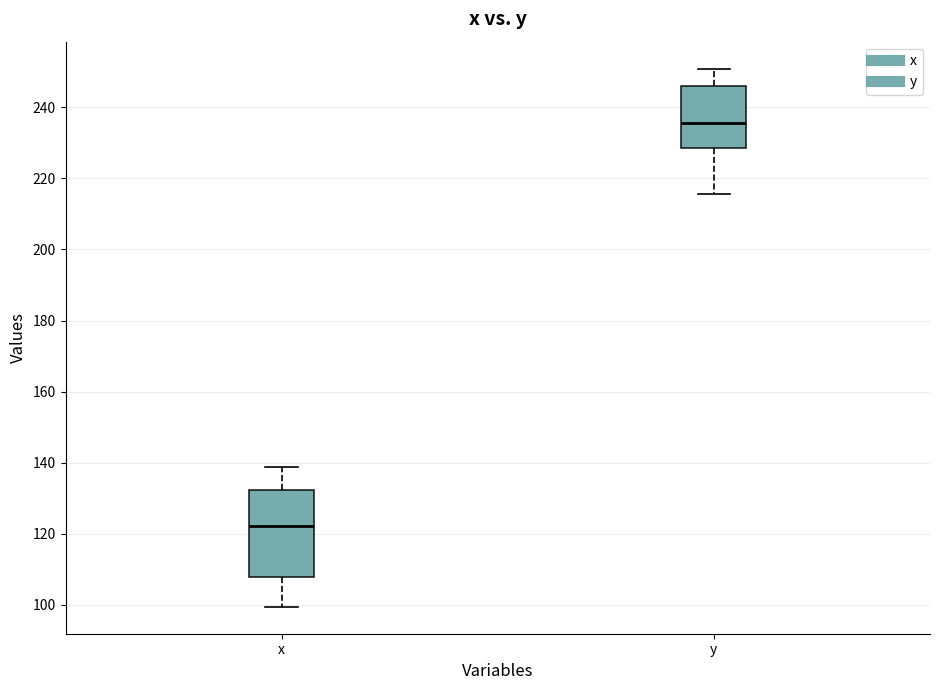

Reading left to right, read every box against the y-axis: the position of its median line, the range the box covers, and the ends of its whiskers. The values are not printed on the chart, so give them approximately, as read against the axis.

x: median 122, box 108 to 132, whiskers 100 to 138
y: median 236, box 228 to 246, whiskers 216 to 250